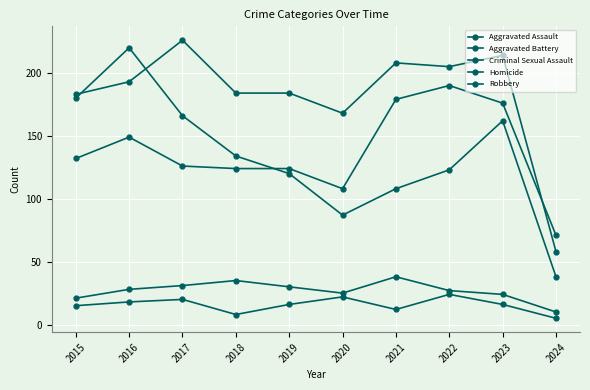

How many data points does each series have?

10